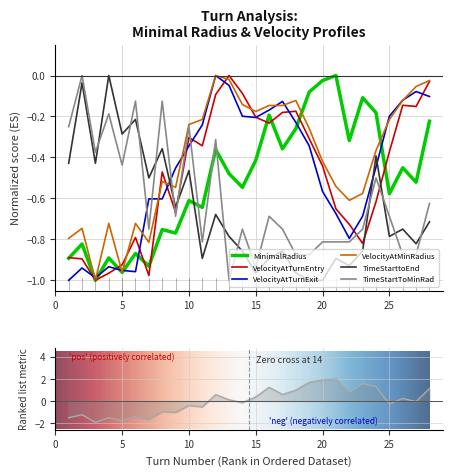

List the series in order of their peak value, highest first.

MinimalRadius, VelocityAtTurnEntry, VelocityAtTurnExit, VelocityAtMinRadius, TimeStarttoEnd, TimeStartToMinRad